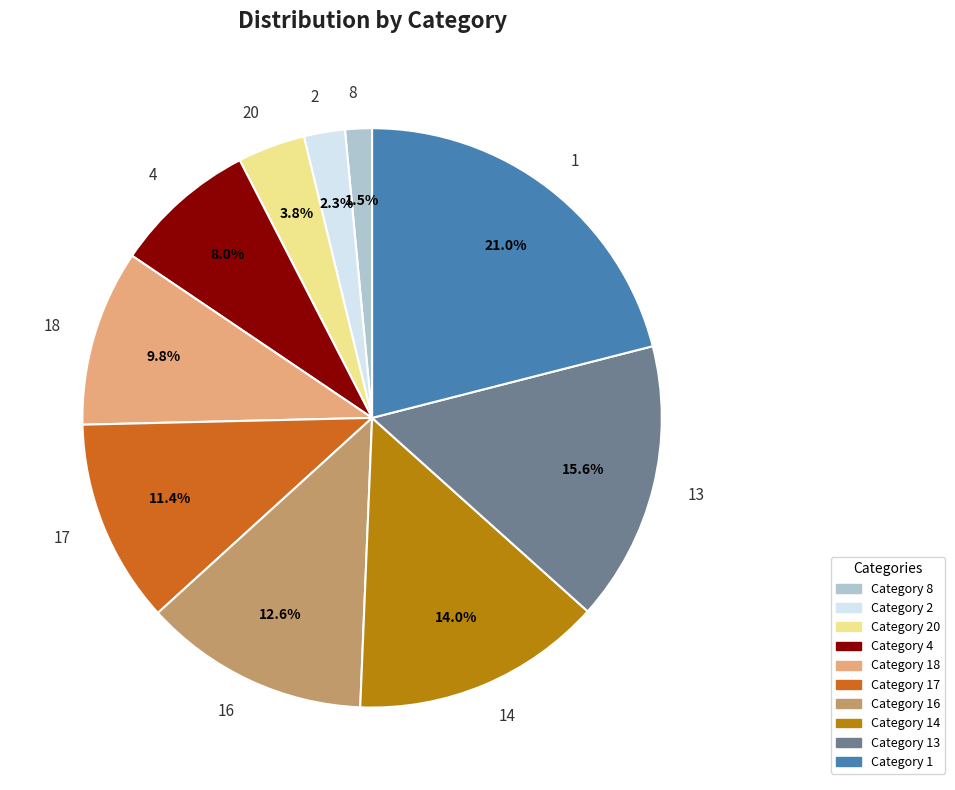

To the nearest percent, what portion does 1 represent?

21%